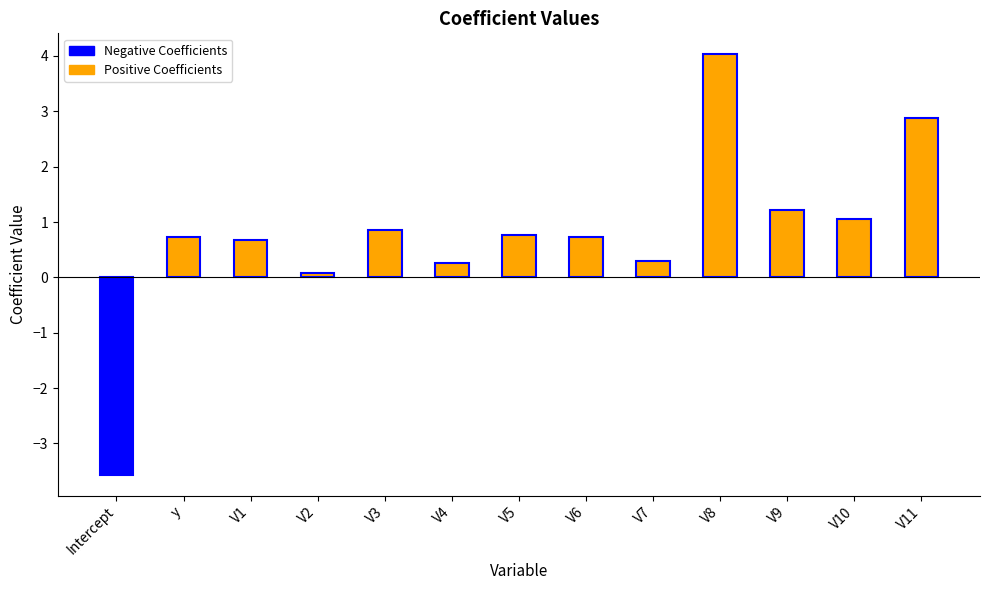

Rank the categories by value from lowest to highest.

Intercept, V2, V4, V7, V1, y, V6, V5, V3, V10, V9, V11, V8